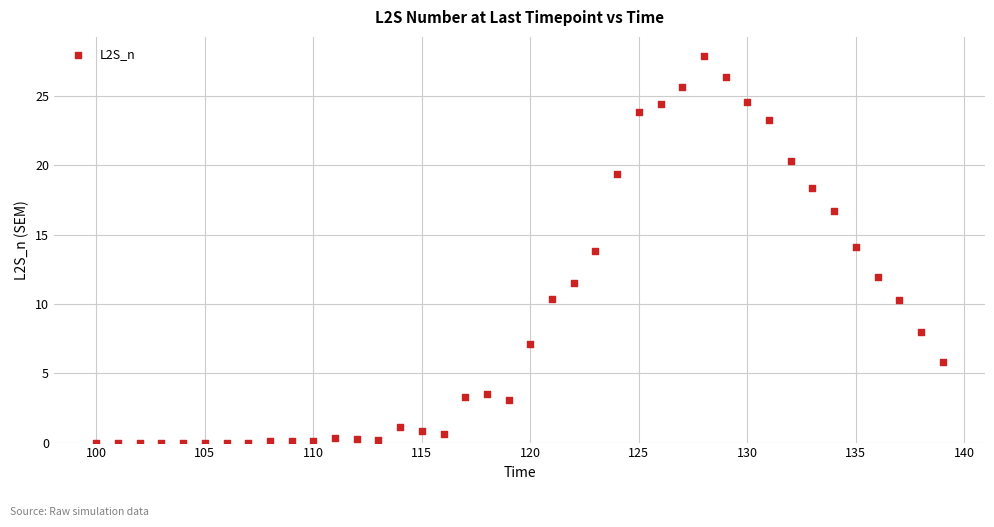

What is the range of Y values (max minus min)?

27.9